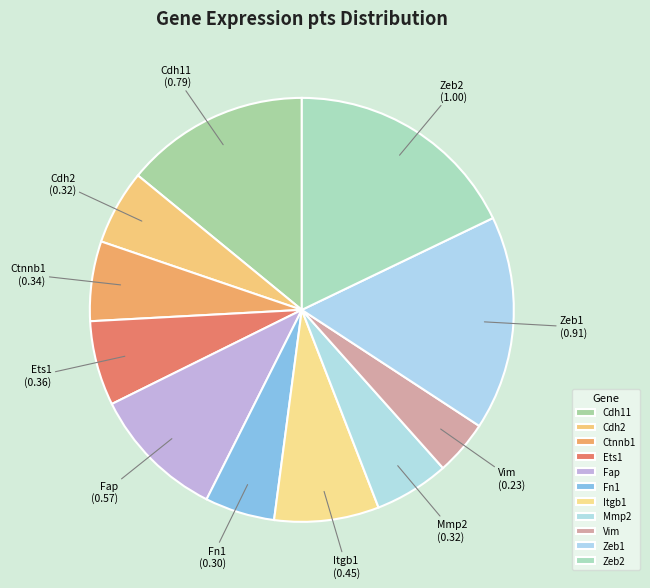

Is there a majority slice in this chart?

No